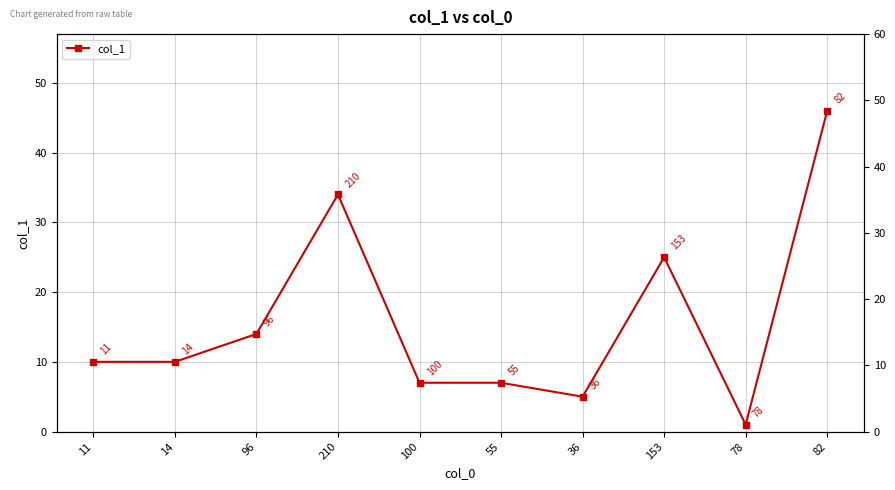

How many interior local peaks (higher than both neighbors) does the data have?

2